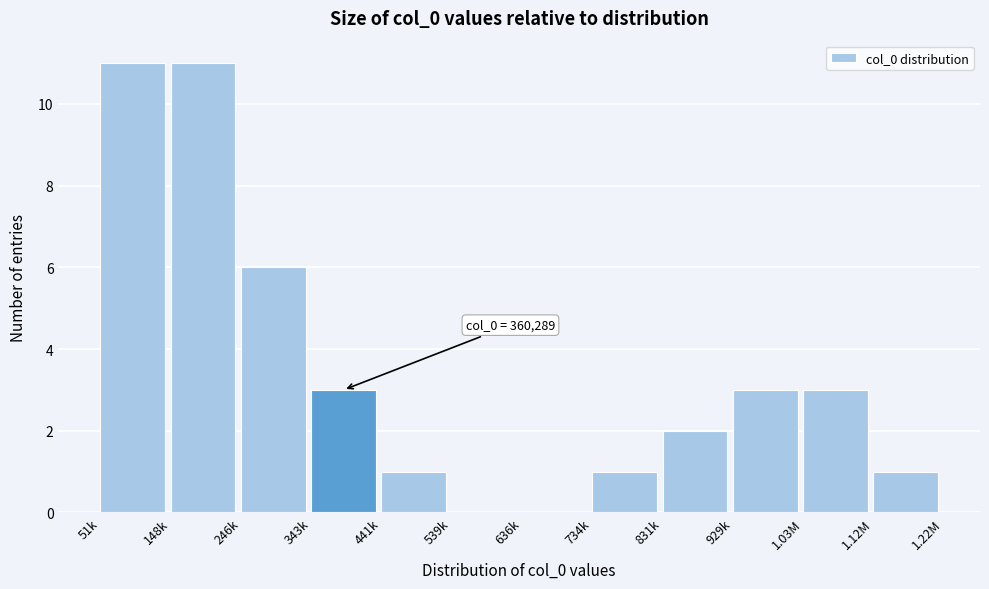

Reading right to left, what are all the values shown in this chart?

1.12M=1	1.03M=3	929k=3	831k=2	734k=1	636k=0	539k=0	441k=1	343k=3	246k=6	148k=11	51k=11